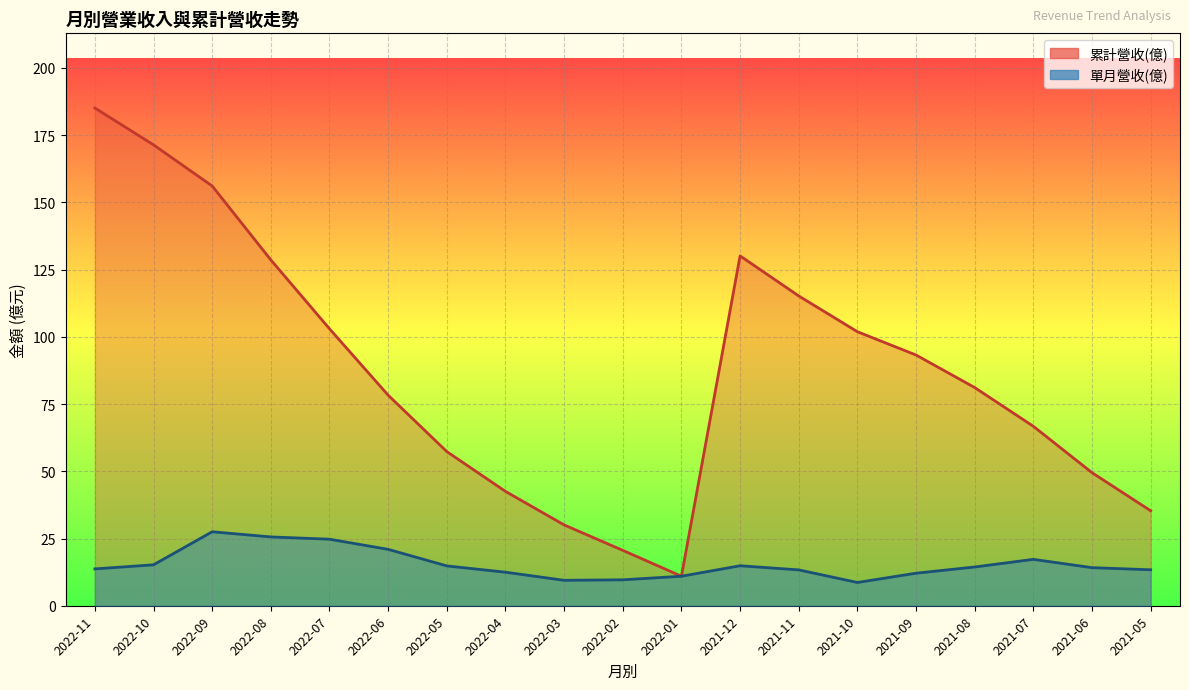

Reading right to left, transcribe all the data shown in this chart.

累計營收(億): 35.3	49.5	66.7	81.1	93.2	101.9	115.2	130.1	11.0	20.6	30.1	42.5	57.3	78.3	103.0	128.6	156.1	171.4	185.1
單月營收(億): 13.4	14.2	17.2	14.4	12.1	8.7	13.3	14.9	11.0	9.6	9.5	12.5	14.8	21.0	24.7	25.6	27.5	15.2	13.7